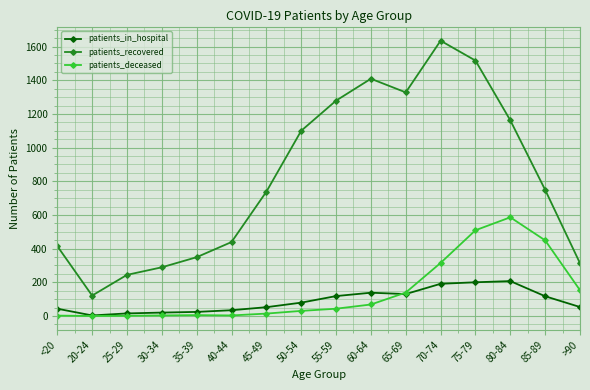

Is the value of patients_recovered at 20-24 greater than the value of patients_deceased at 55-59?

Yes